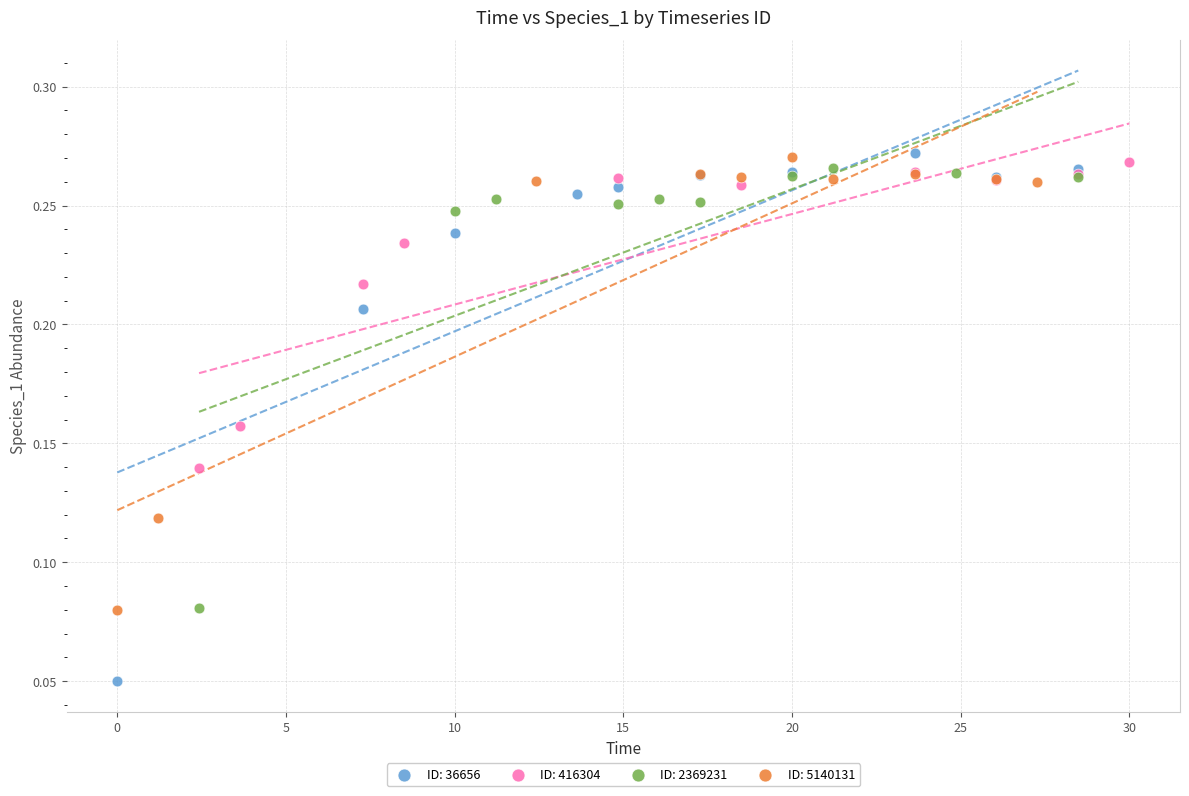

Which series reaches the minimum Y coordinate?

ID: 36656